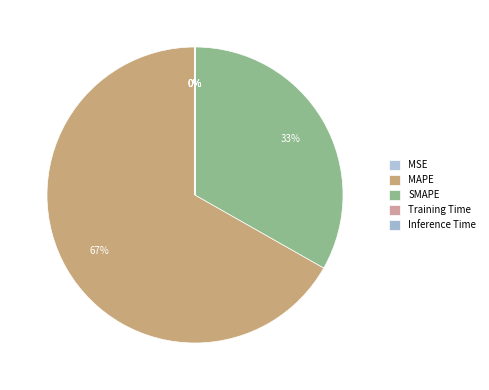

The MAPE slice represents 67% of the pie. True or false?

True